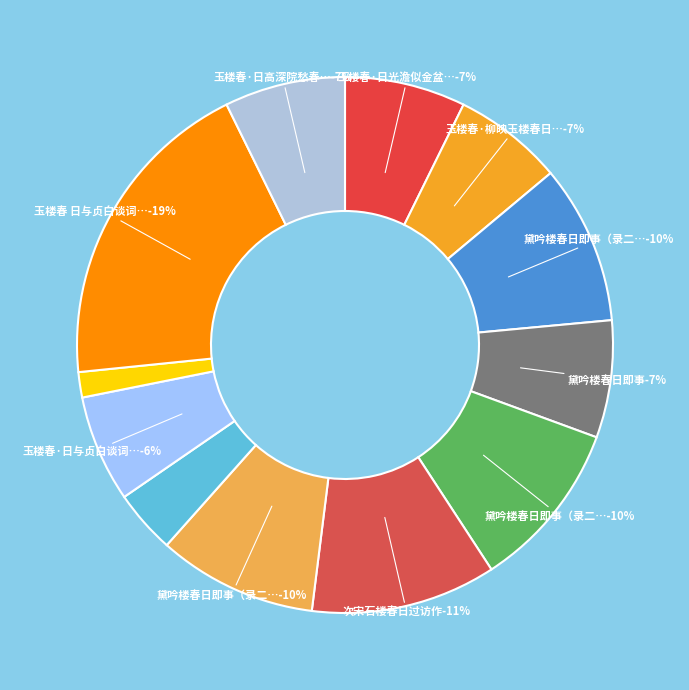

True or false: 玉楼春·柳映玉楼春日晚 accounts for 7% of the total.

True